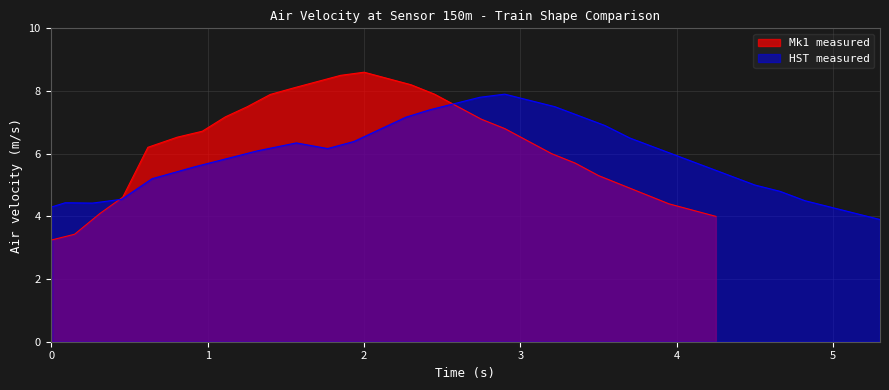

Reading left to right, transcribe all the data shown in this chart.

Mk1 measured: 3.2	3.4	4.1	4.6	5.7	6.2	6.5	6.7	7.2	7.5	7.9	8.1	8.3	8.5	8.6	8.4	8.2	7.9	7.5	7.1	6.8	6.4	6.0	5.7	5.3	5.0	4.7	4.4	4.2	4.0
HST measured: 4.3	4.4	4.4	4.5	5.2	5.6	6.1	6.3	6.2	6.4	7.2	7.4	7.6	7.8	7.9	7.7	7.5	7.2	6.9	6.5	6.2	5.9	5.6	5.3	5.0	4.8	4.5	4.3	4.1	3.9